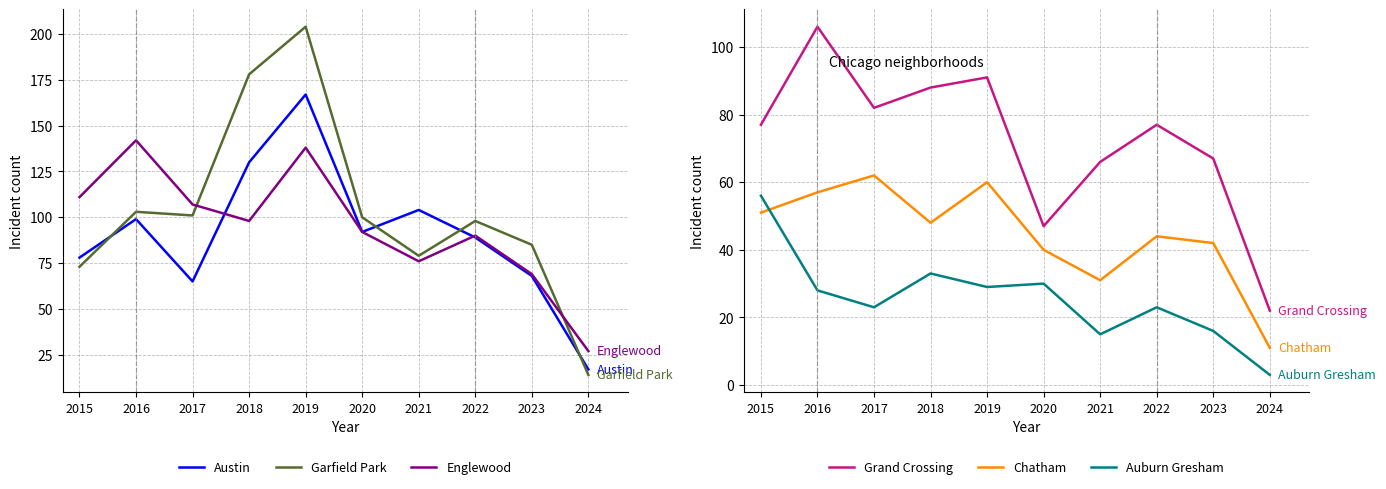

Reading right to left, extract all data points from this chart.

Austin: 17	68	89	104	92	167	130	65	99	78
Garfield Park: 14	85	98	79	100	204	178	101	103	73
Englewood: 27	69	90	76	92	138	98	107	142	111
Grand Crossing: 22	67	77	66	47	91	88	82	106	77
Chatham: 11	42	44	31	40	60	48	62	57	51
Auburn Gresham: 3	16	23	15	30	29	33	23	28	56